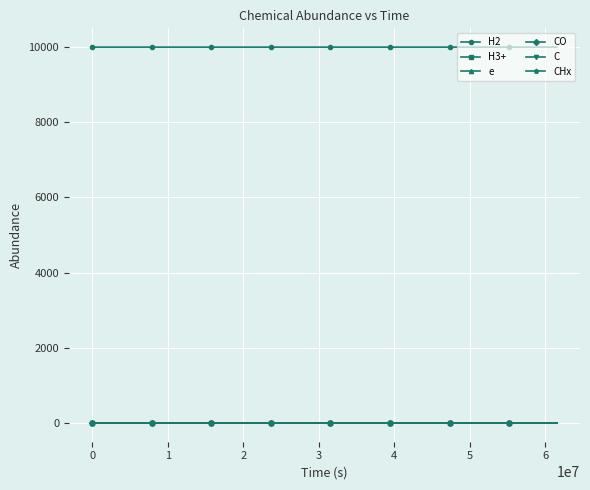

What is the lowest value of the H2 series?

9999.9